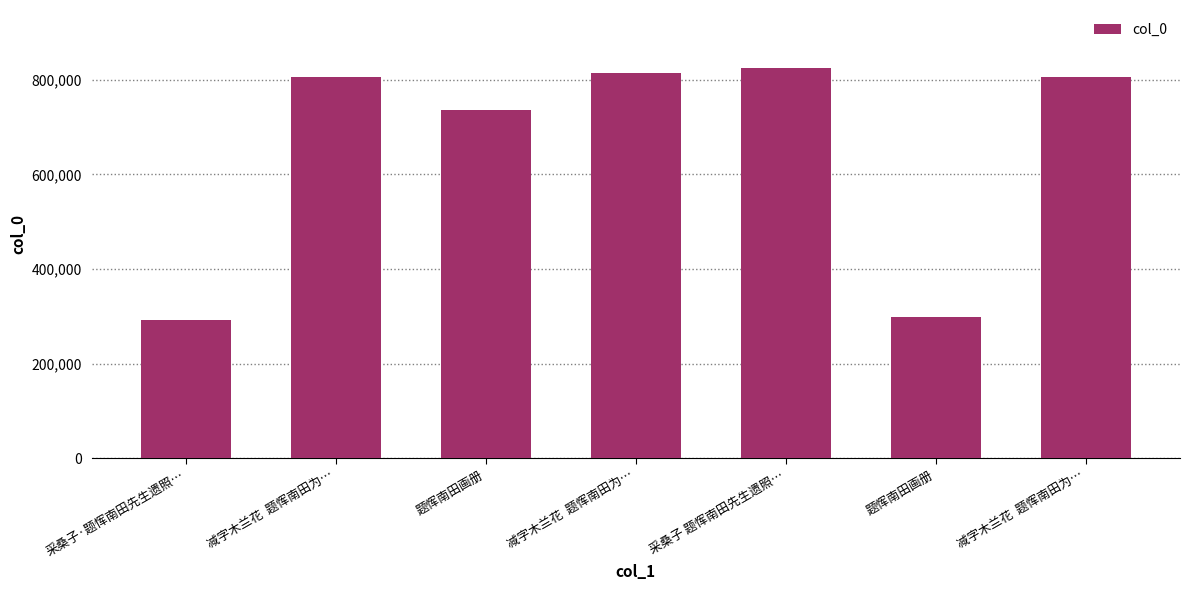

What is the difference between the second highest and minimum values?

522543